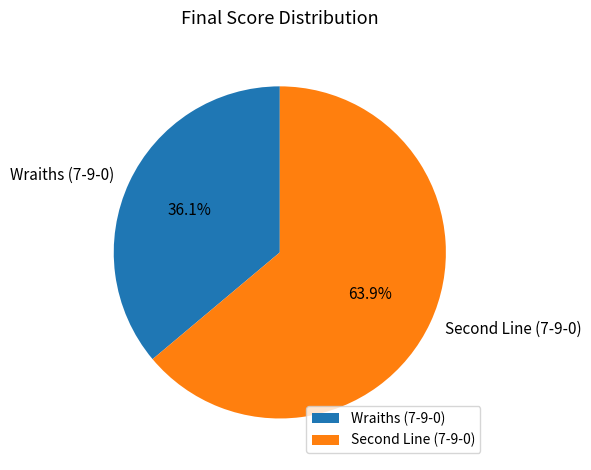

Which category has the biggest portion of the pie?

Second Line (7-9-0)